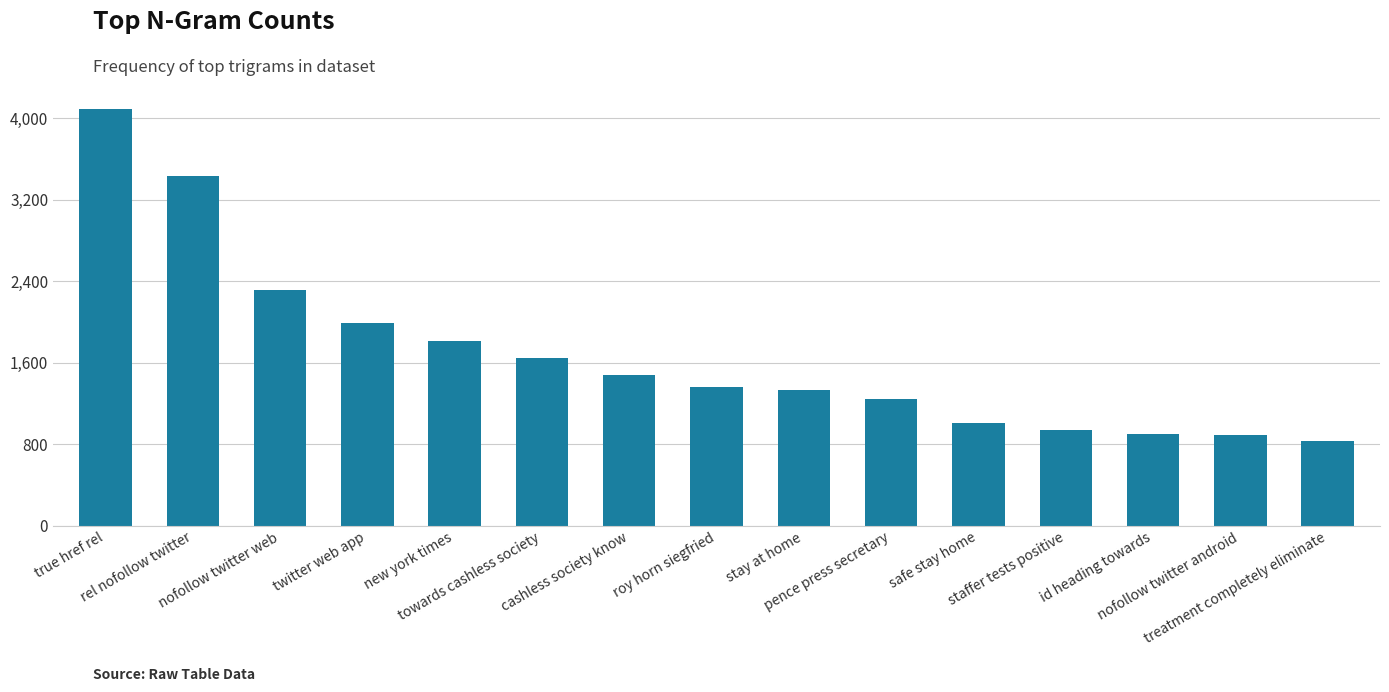

Between staffer tests positive and treatment completely eliminate, which is larger?

staffer tests positive